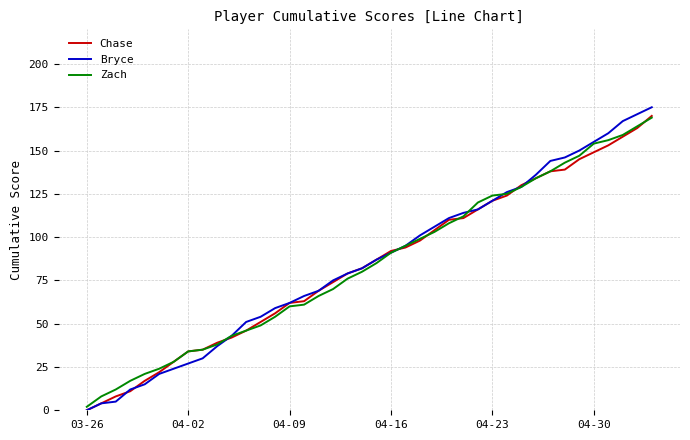

Which series has the largest range (max minus min)?

Bryce